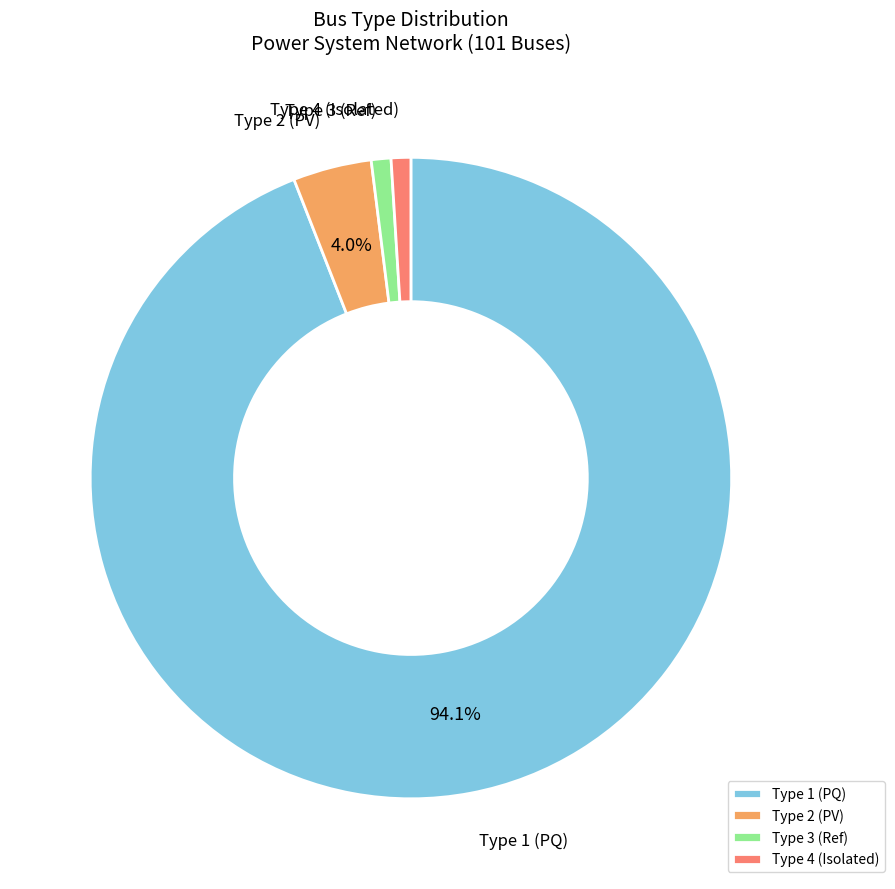

Which slice is the largest?

Type 1 (PQ)